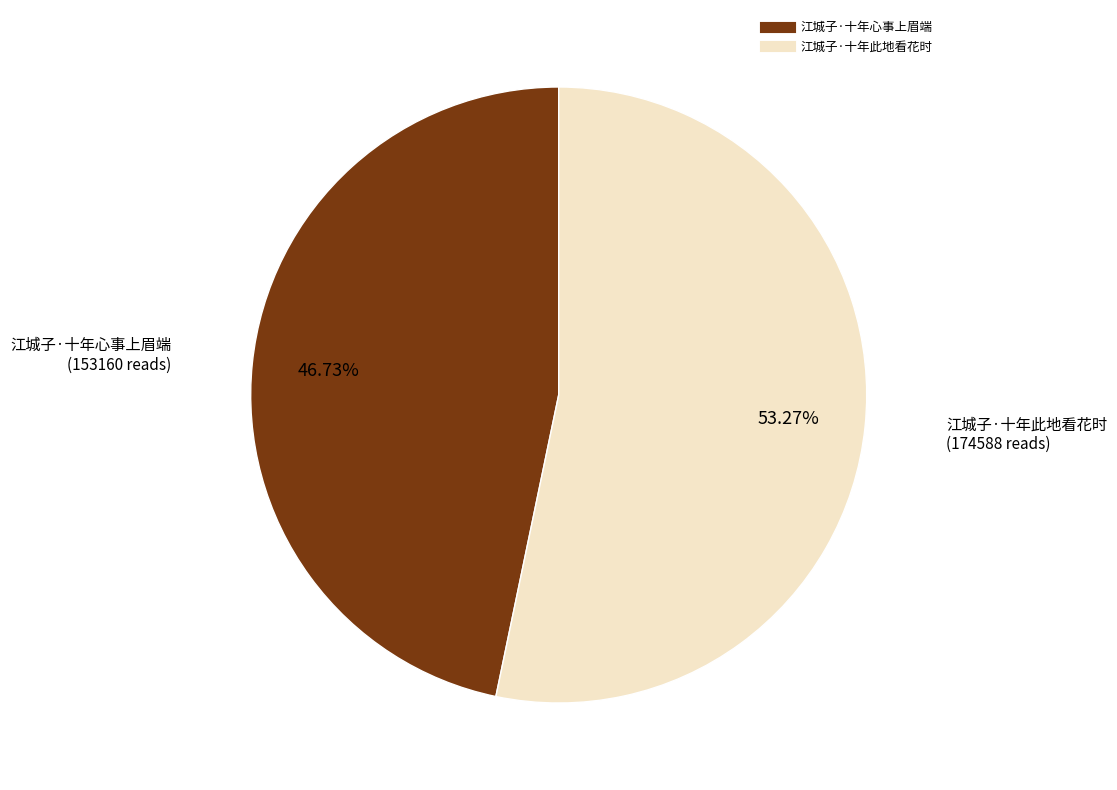

What is the ratio of the value at 江城子·十年此地看花时 to the value at 江城子·十年心事上眉端?

1.1